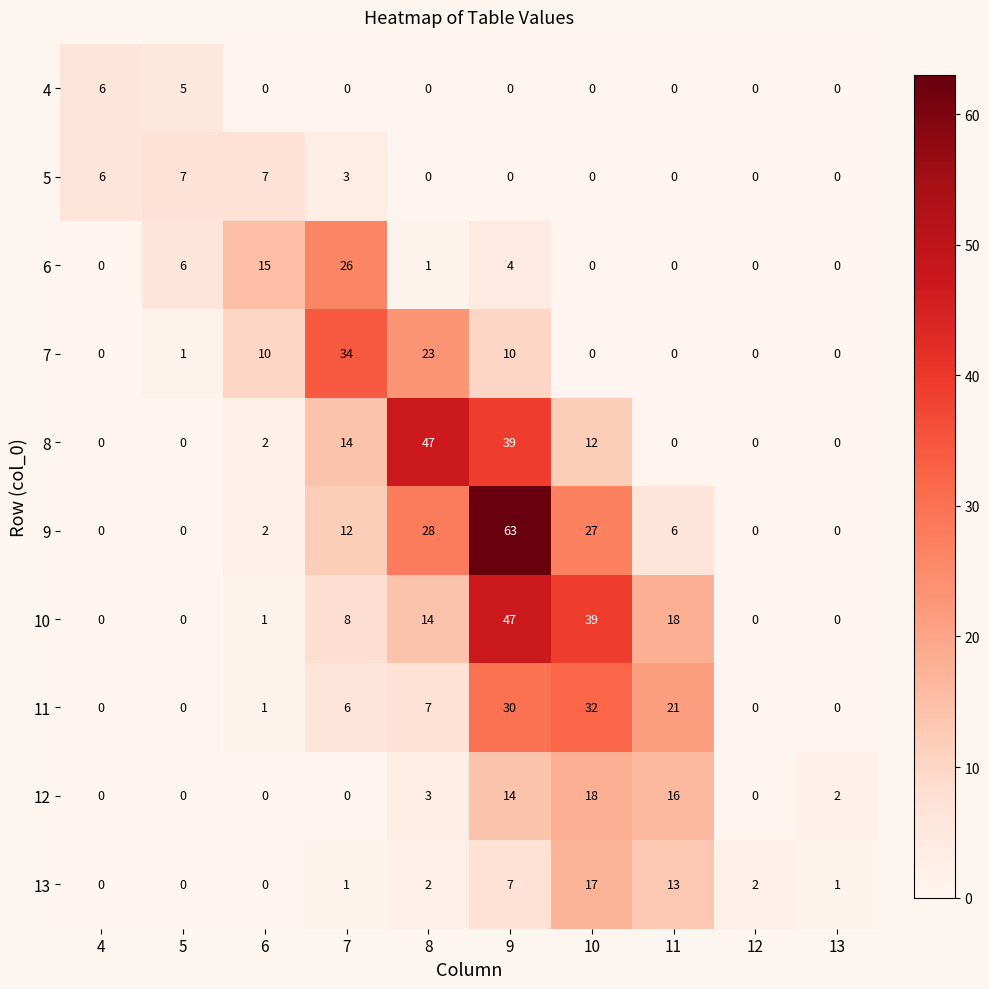

What is the highest value of the 5 series?

7